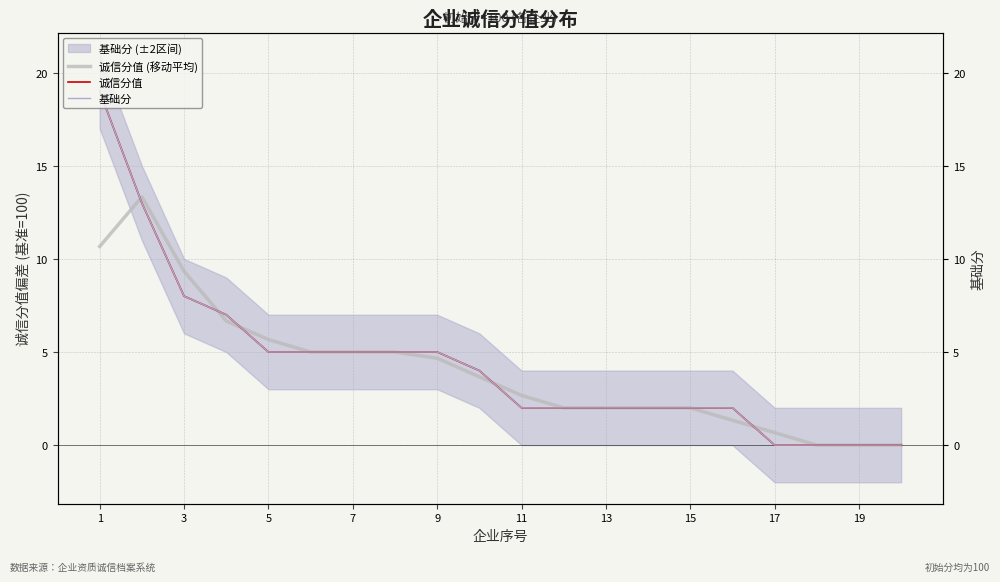

True or false: 诚信分值 and 基础分 intersect in this chart.

False